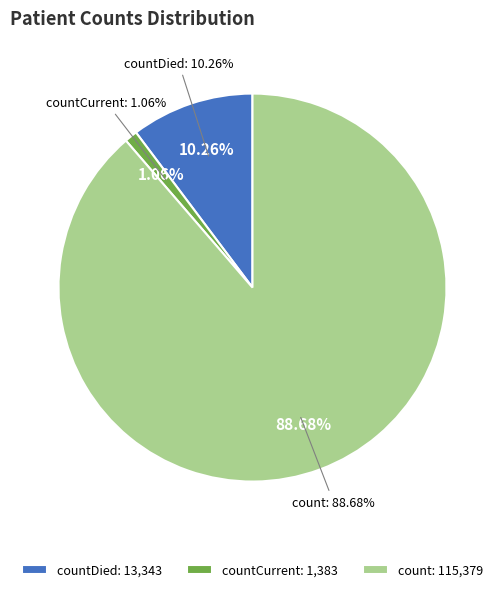

To the nearest percent, what is the difference between the largest and smallest slice percentages?

88%